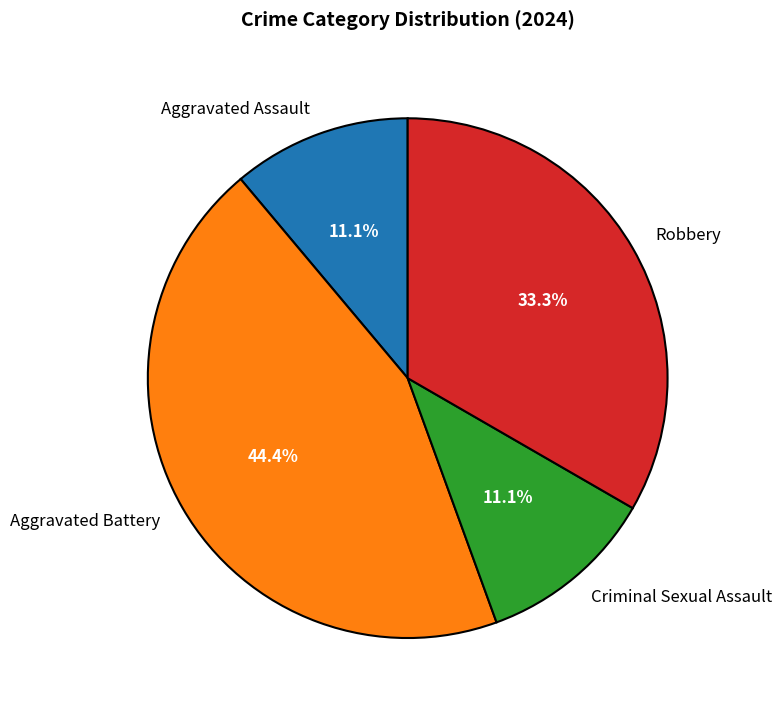

Is it true that Criminal Sexual Assault is 11% of the pie?

True